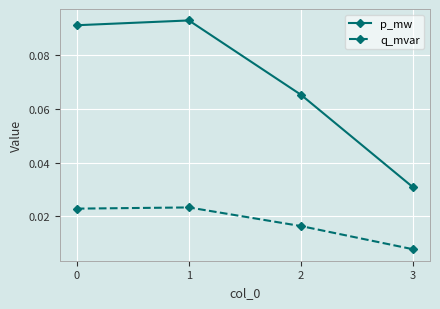

True or false: p_mw and q_mvar cross at least once.

False